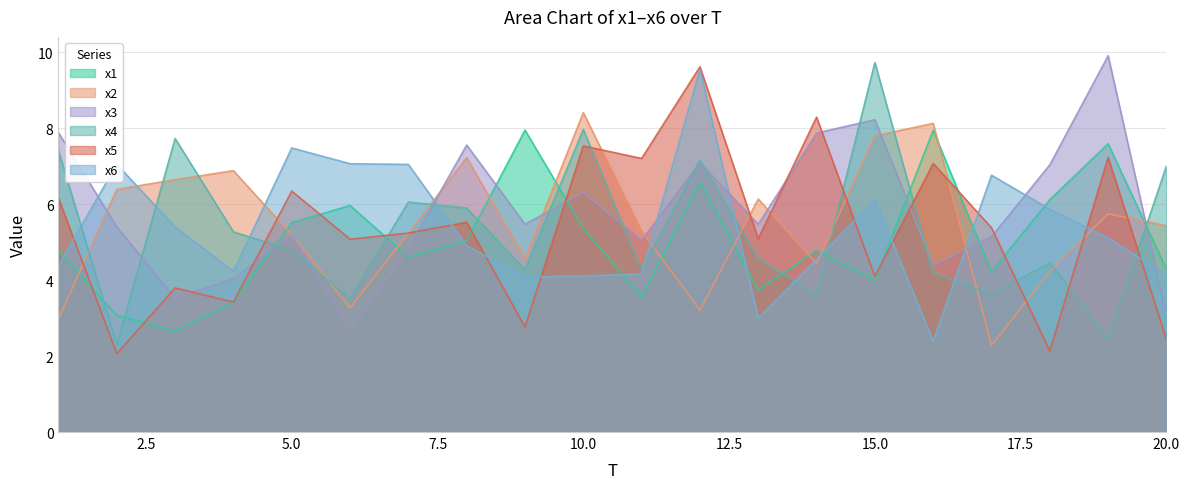

At which category is the sum across all series the highest?

12